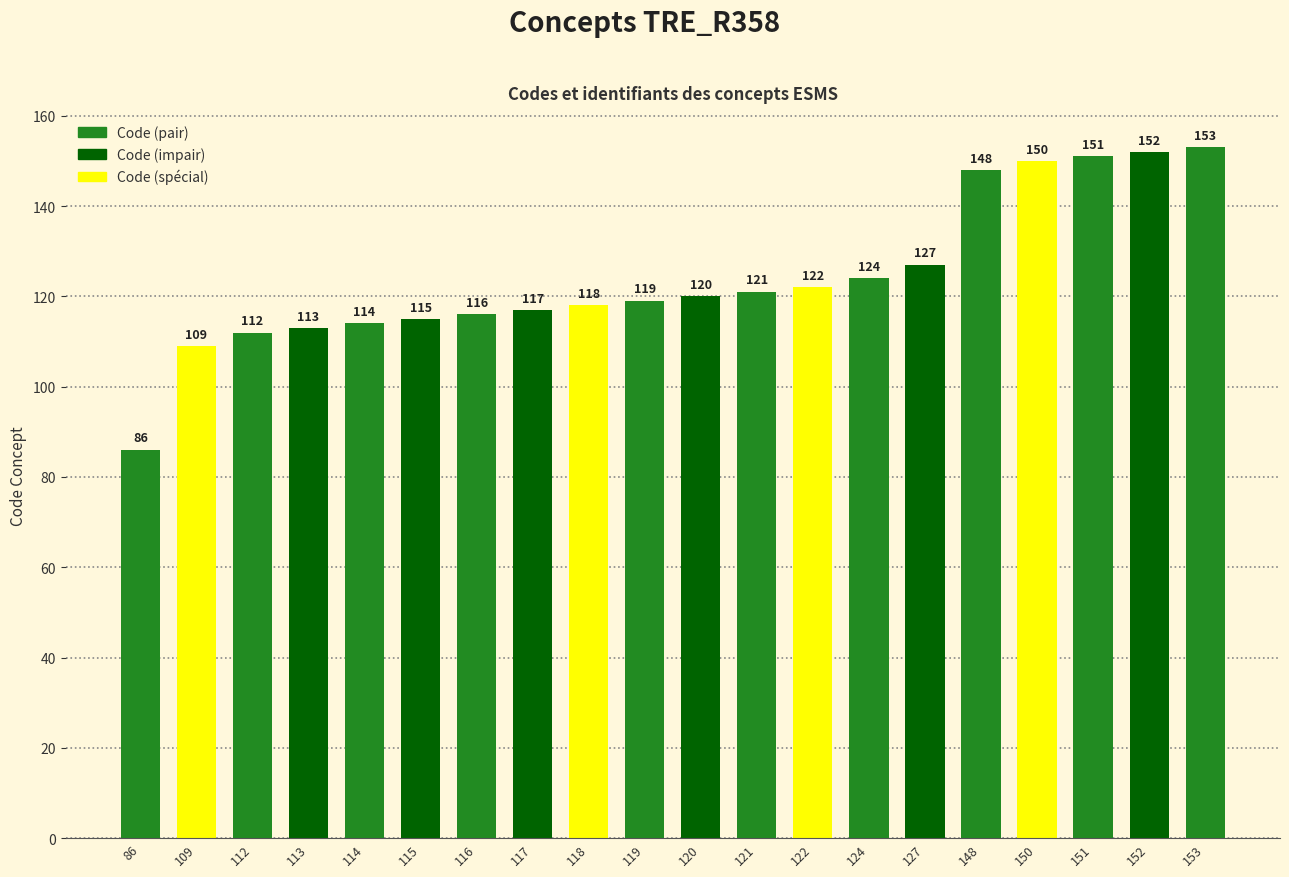

Between 112 and 122, which is larger?

122